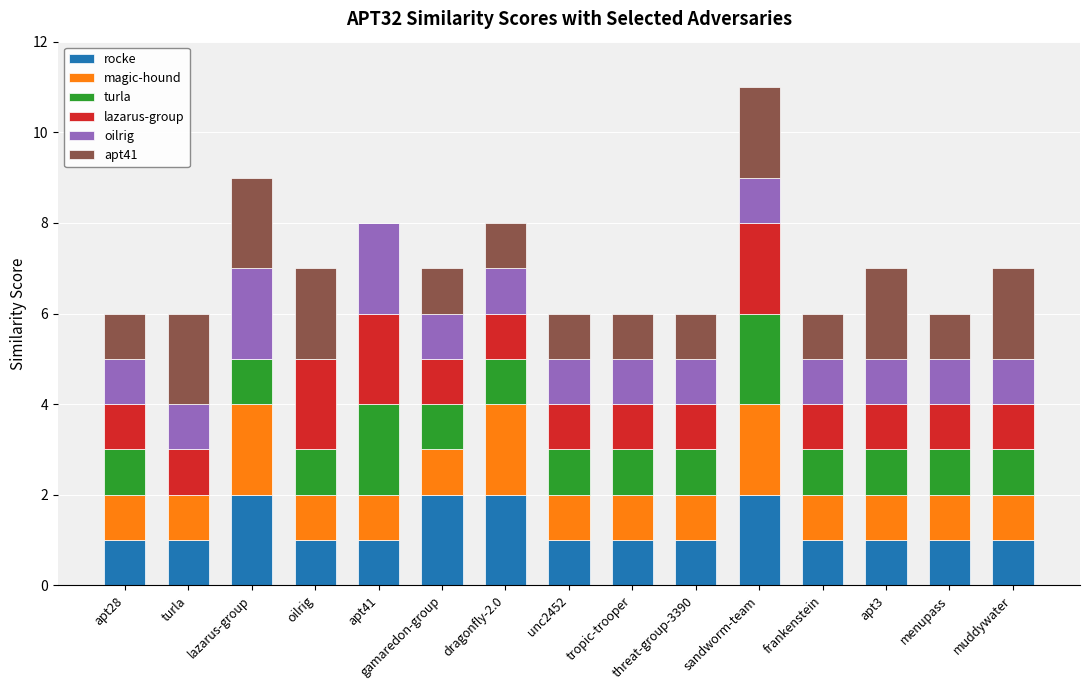

What is the total value across all series at threat-group-3390?

6